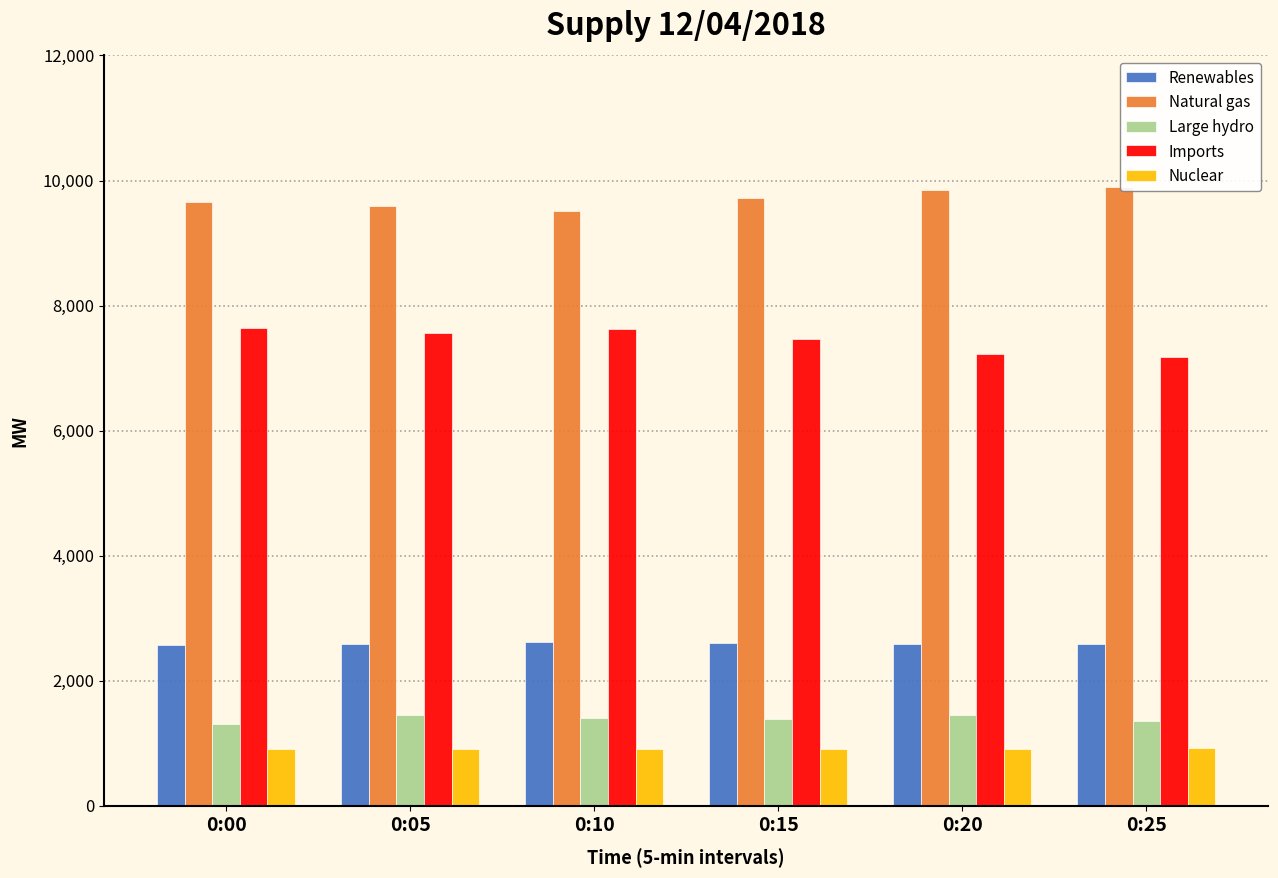

What is the difference between the highest and lowest values at 0:25?

8987